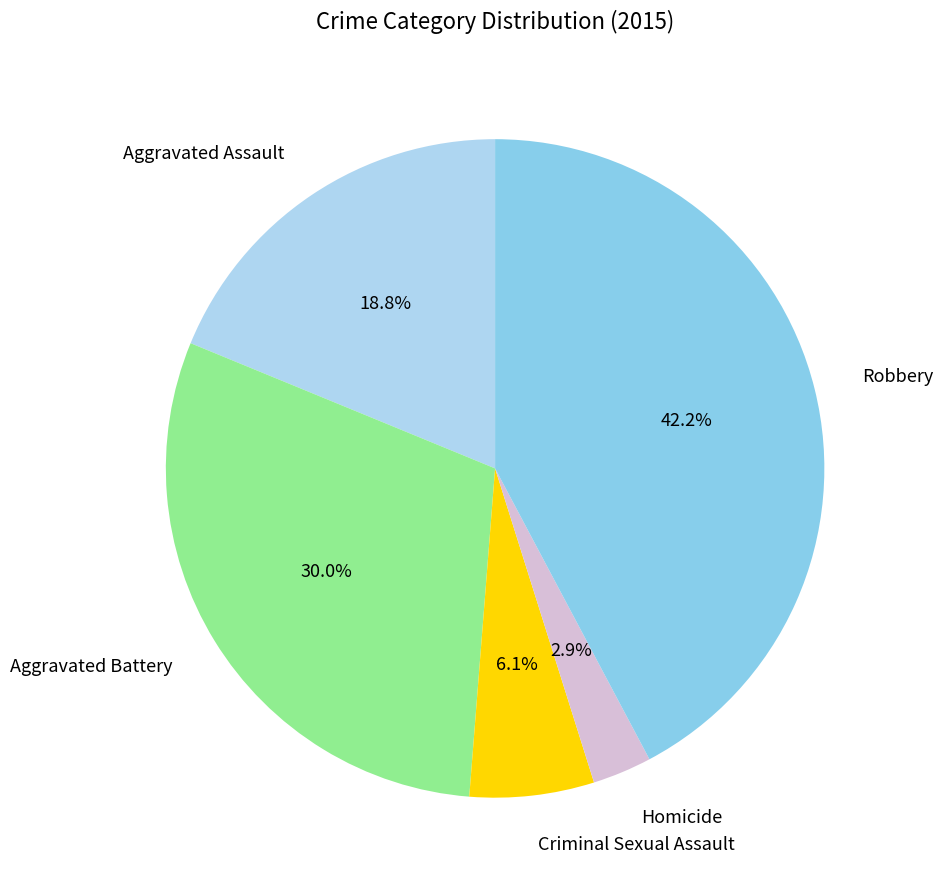

The Criminal Sexual Assault slice represents 1% of the pie. True or false?

False